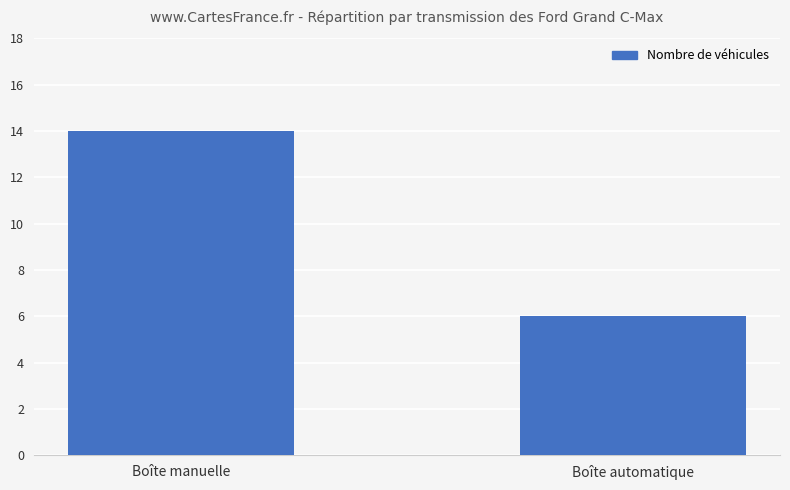

What position from the left is Boîte manuelle?

1